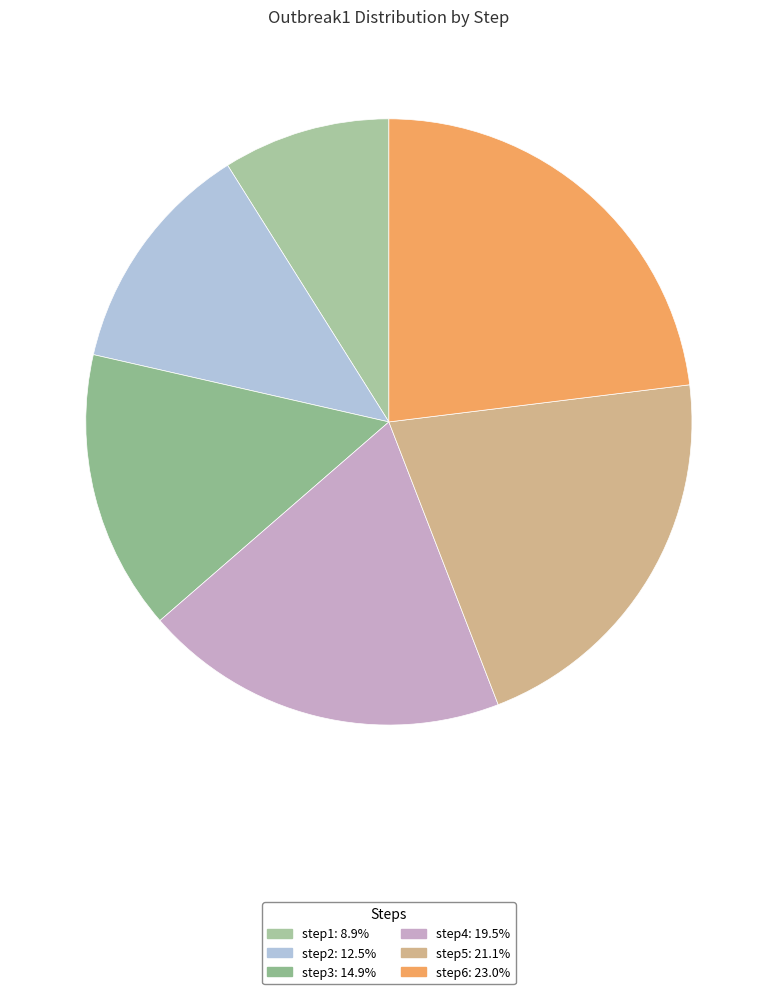

Rank the categories by value from lowest to highest.

step1, step2, step3, step4, step5, step6